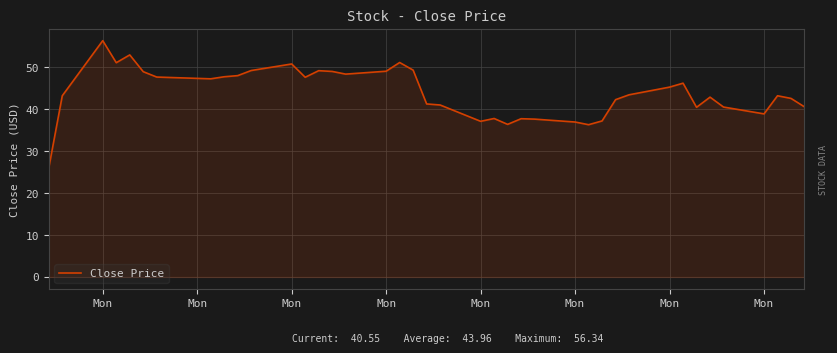

What is the maximum value shown in the chart?

56.3